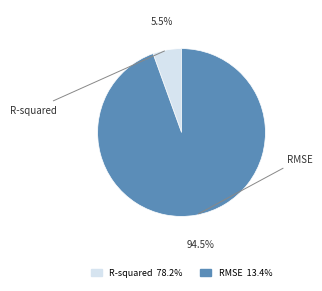

Is it true that RMSE is 82% of the pie?

False